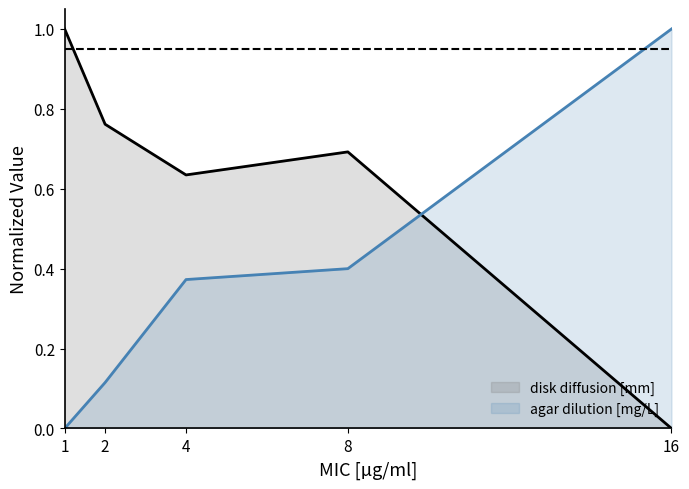

True or false: disk diffusion [mm] and agar dilution [mg/L] cross at least once.

True